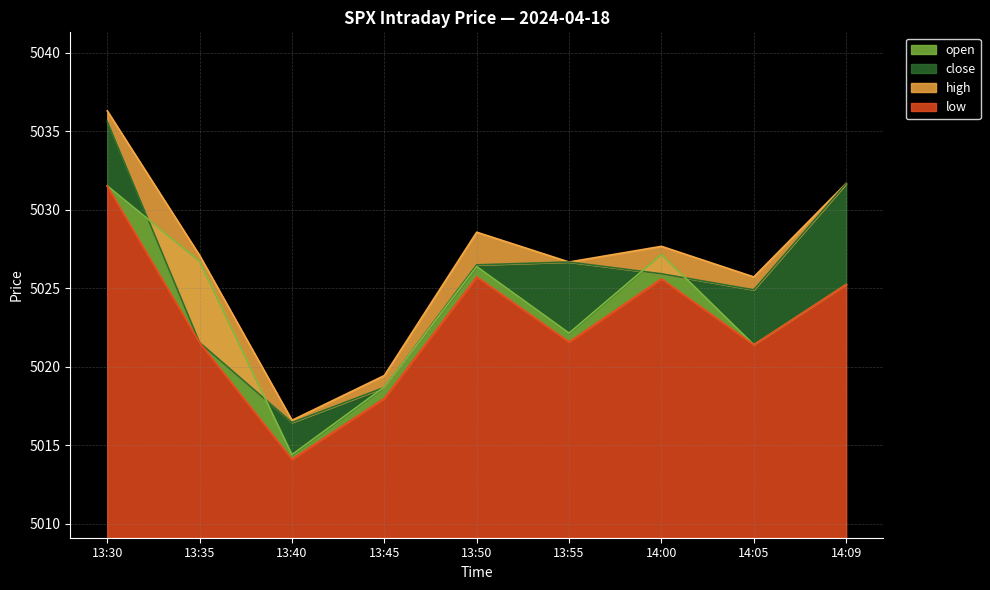

Reading left to right, list all the values displayed in this chart.

close: 5035.6	5021.5	5016.4	5018.7	5026.5	5026.7	5025.9	5024.9	5031.7
open: 5031.5	5026.7	5014.4	5018.7	5026.4	5022.1	5027.1	5021.4	5025.2
high: 5036.3	5027.1	5016.6	5019.4	5028.6	5026.7	5027.7	5025.7	5031.7
low: 5031.5	5021.5	5014.1	5018.0	5025.7	5021.6	5025.6	5021.4	5025.2